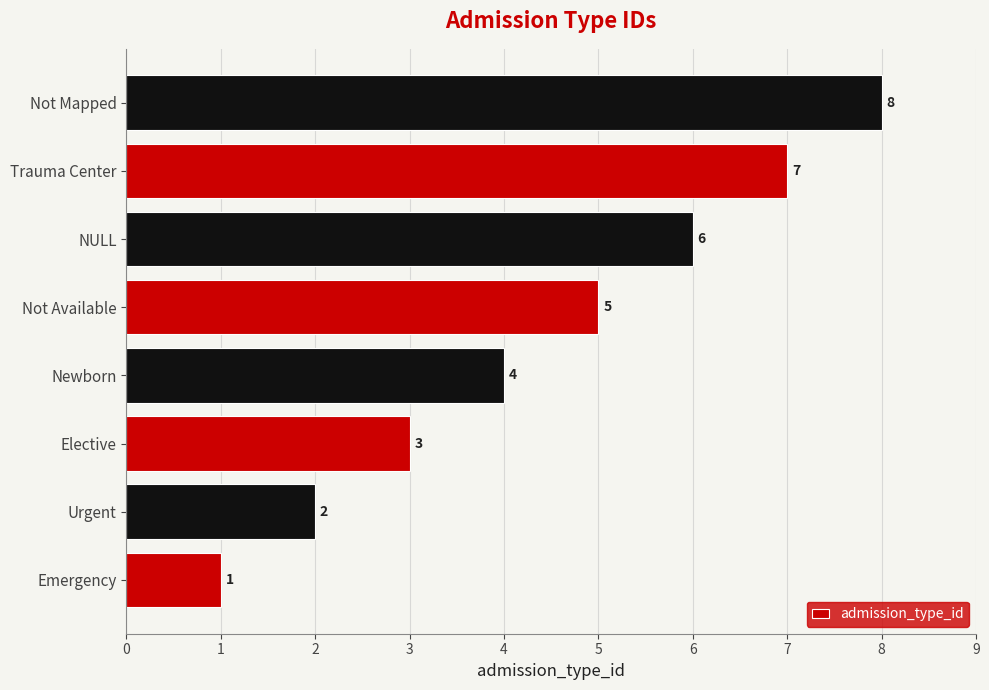

Where is the data nearest to the value 4?

Newborn